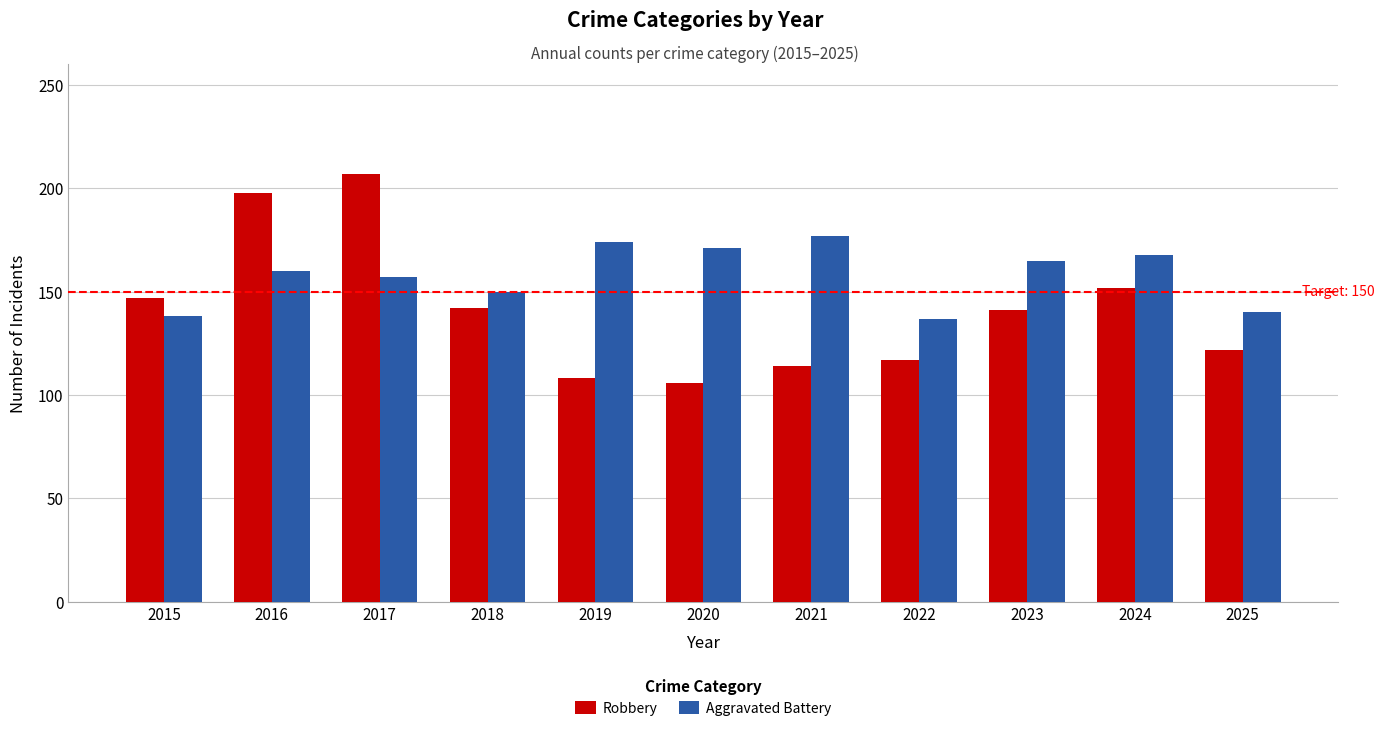

Which series has the largest total across all categories?

Aggravated Battery